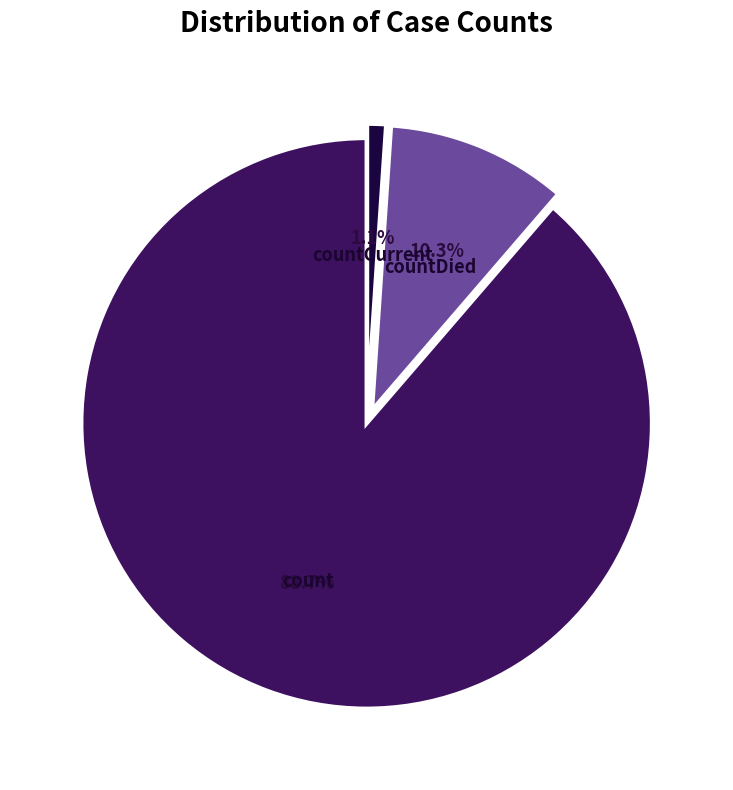

Which category accounts for the majority?

count